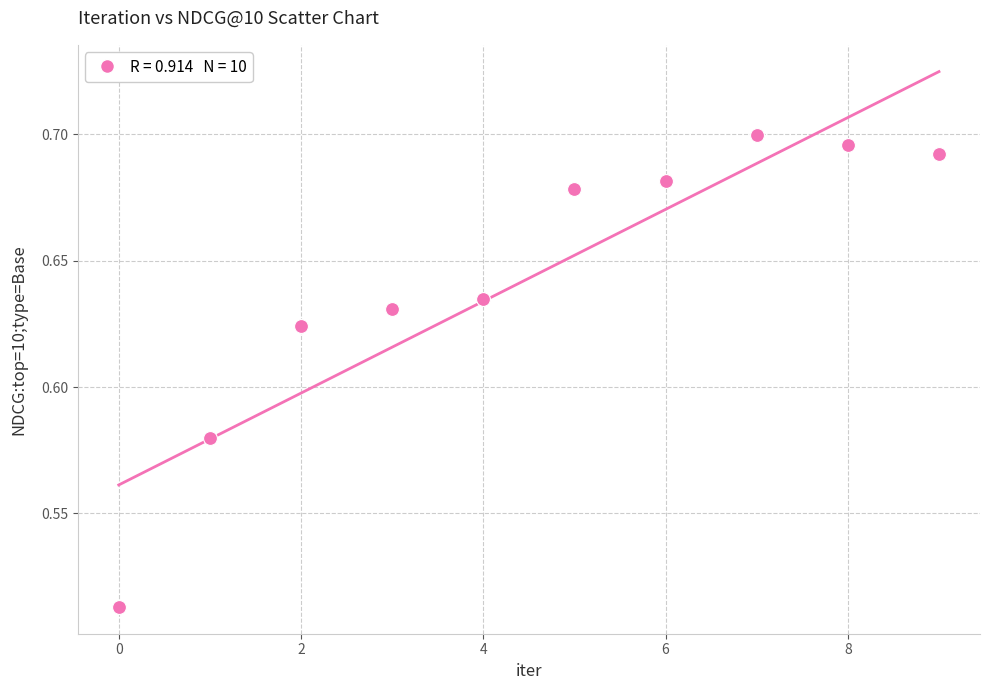

How many data points are displayed?

10